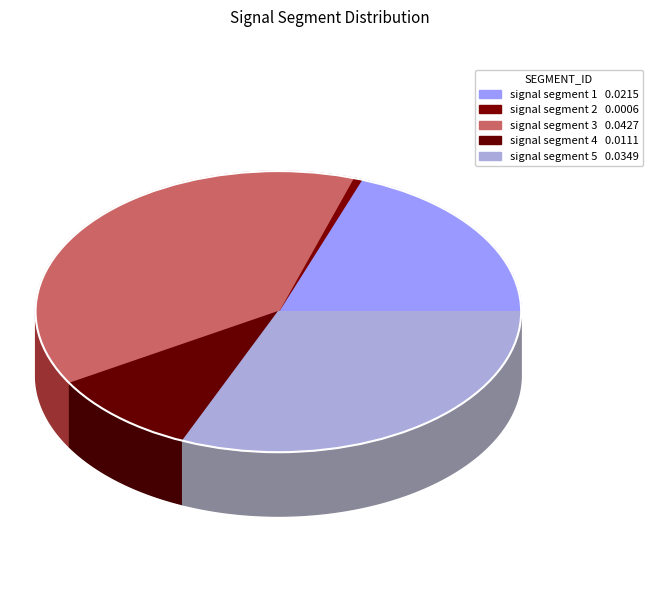

To the nearest percent, what is the average slice percentage?

20%